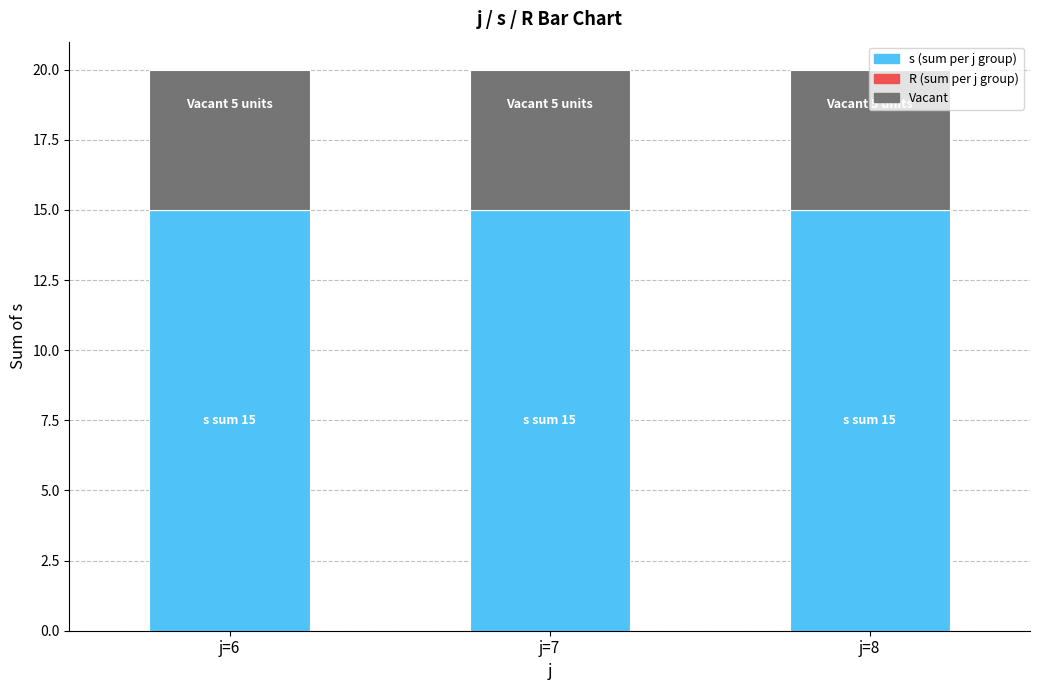

What is the total value across all series at j=6?

20